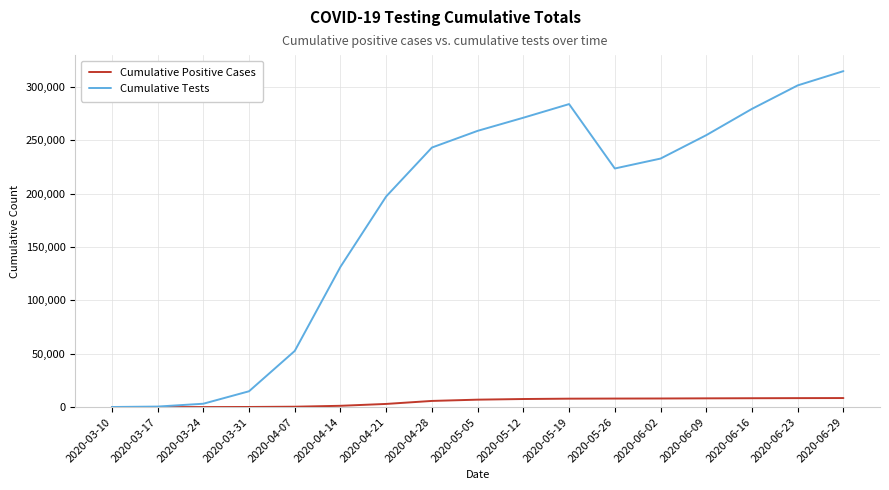

At which label is Cumulative Tests closest to 157474?

2020-04-14